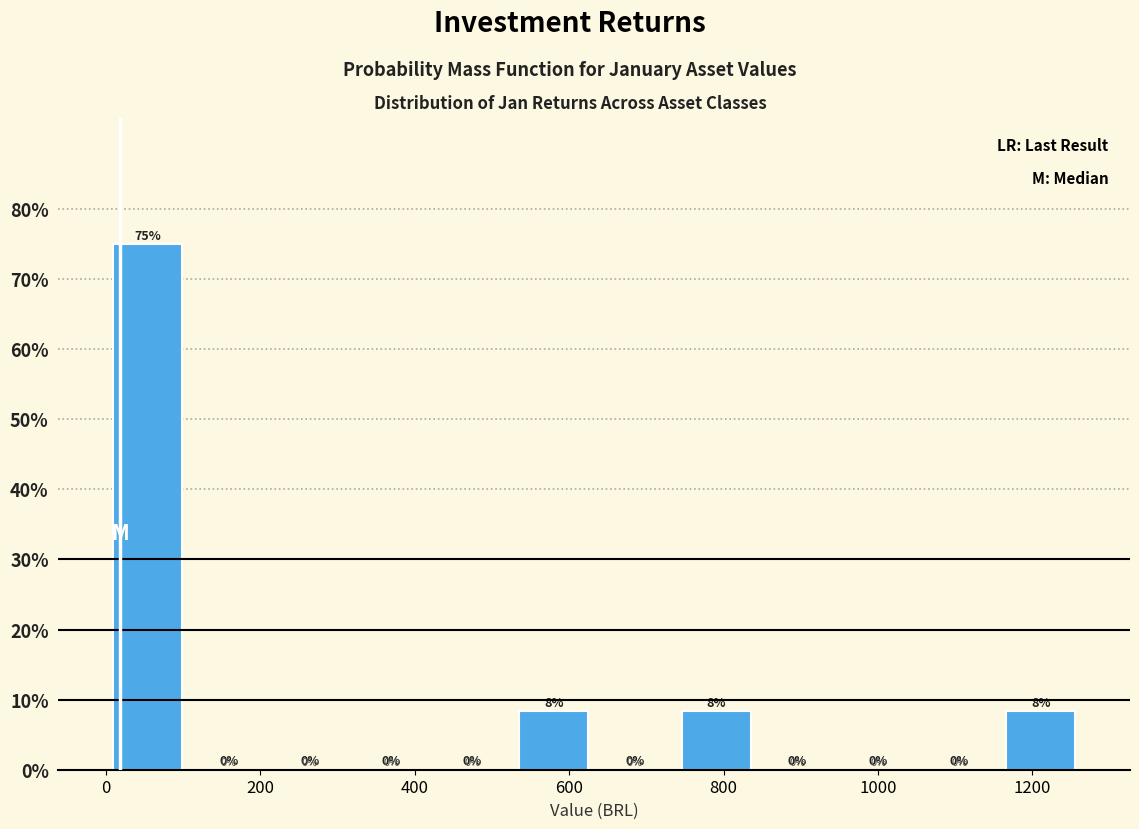

Over which range of the x-axis is the bar tallest?

0 to 100